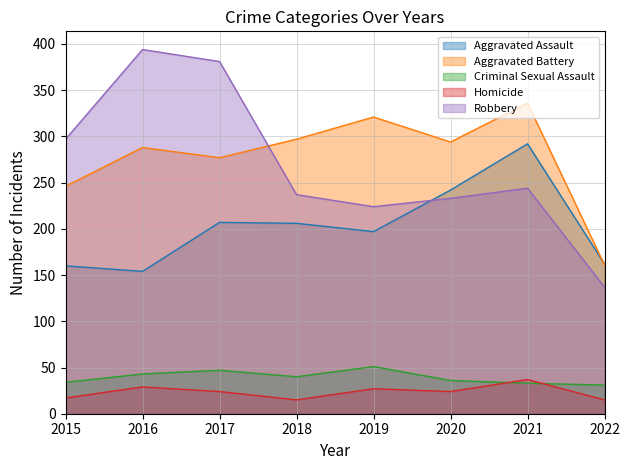

Rank the series by their maximum value, from highest to lowest.

Robbery, Aggravated Battery, Aggravated Assault, Criminal Sexual Assault, Homicide